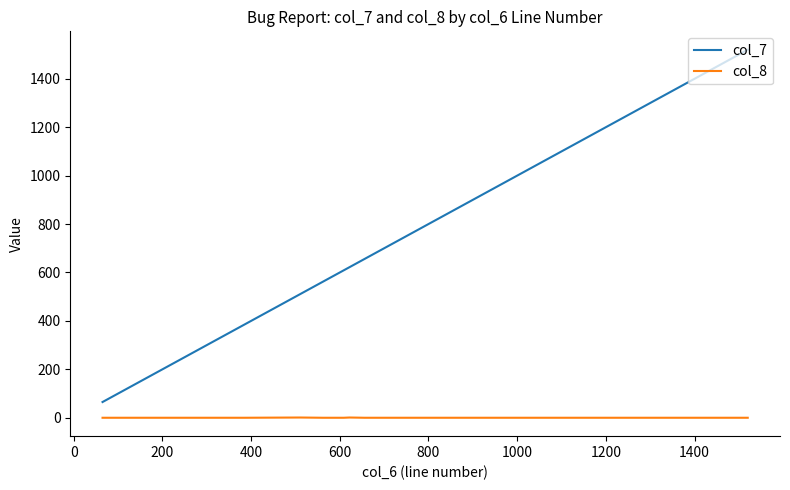

What position from the left is 1400?

9